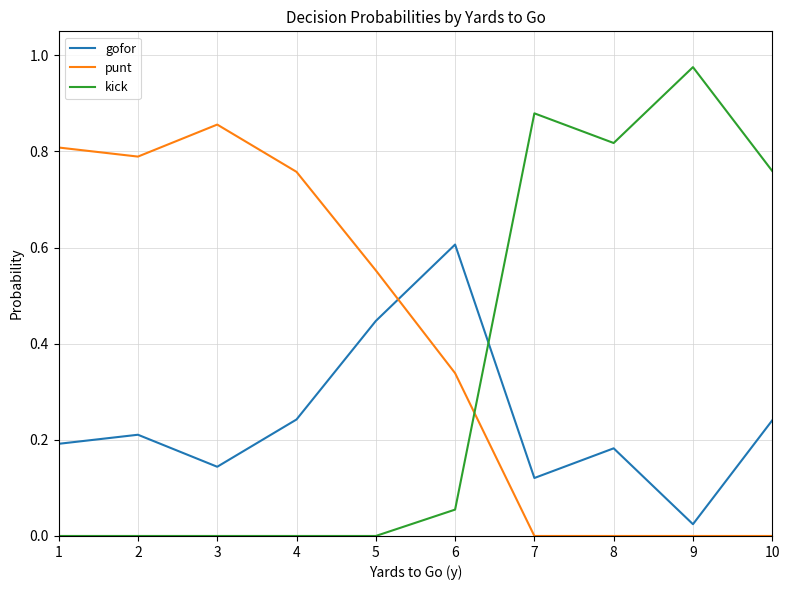

How many punt values are between 0 and 1?

10